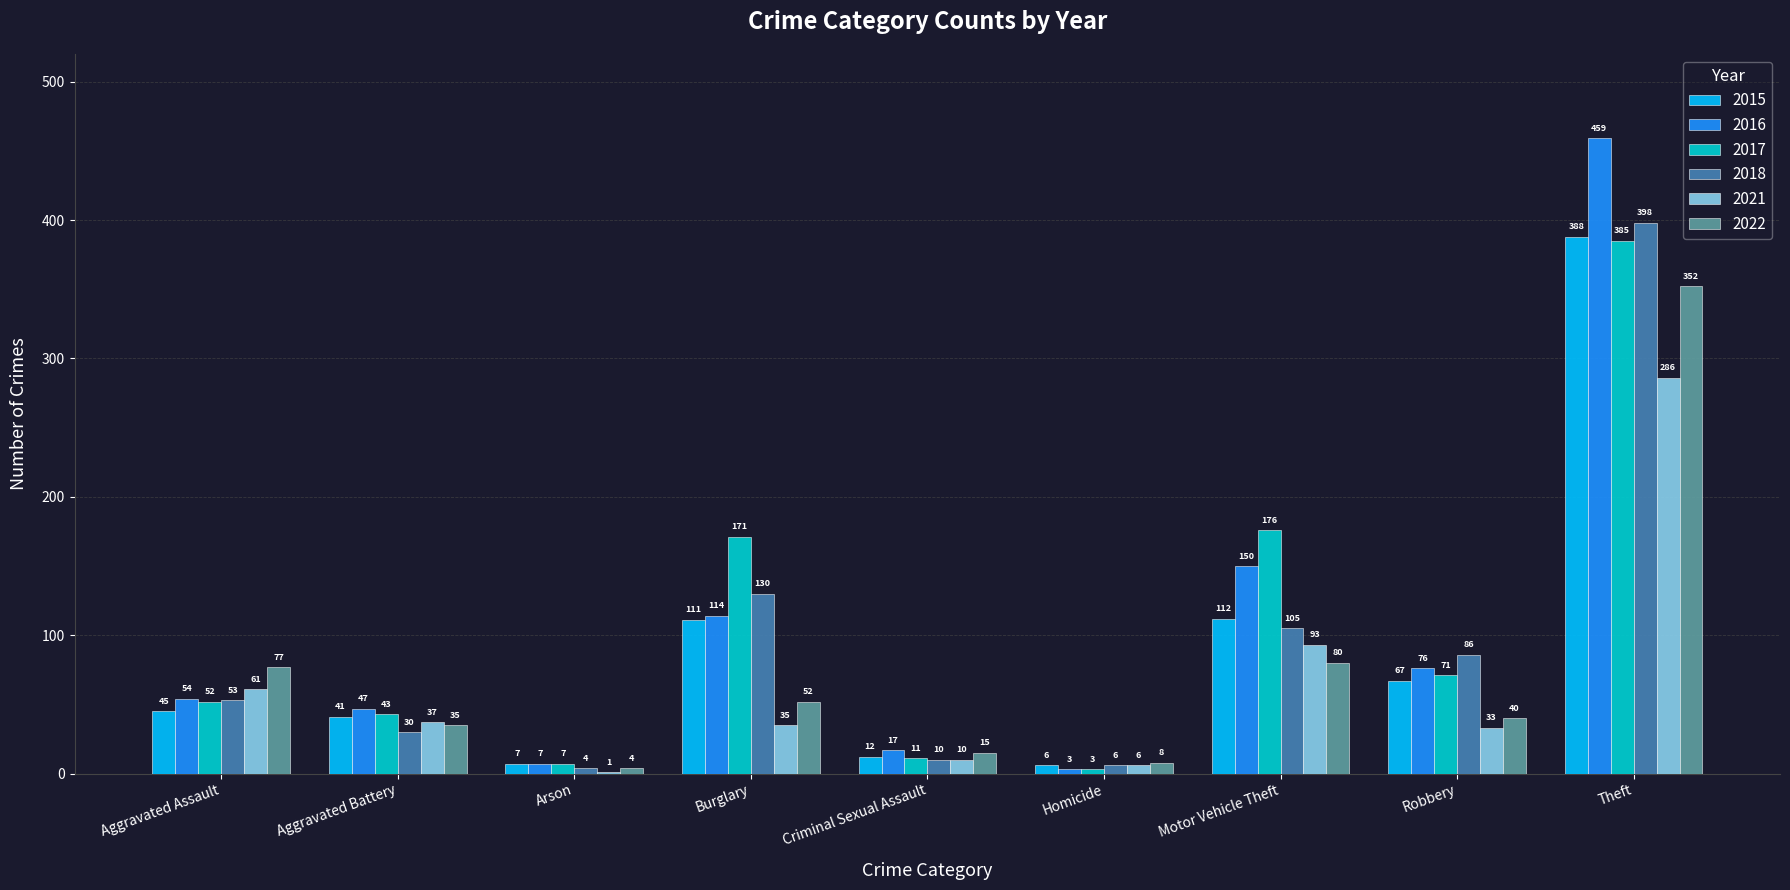

Which series changed the most between Arson and Burglary?

2017